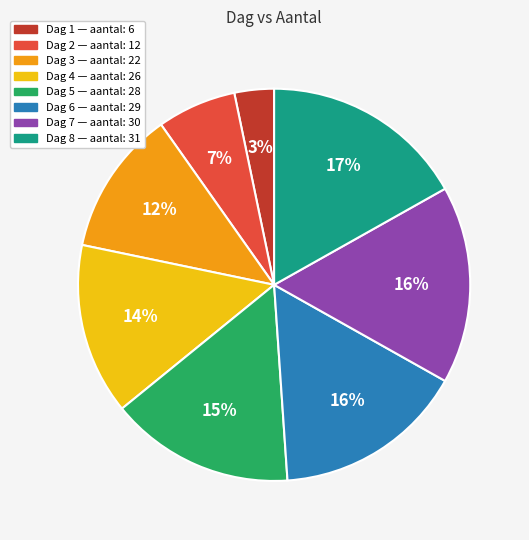

To the nearest percent, what is the average slice percentage?

12%